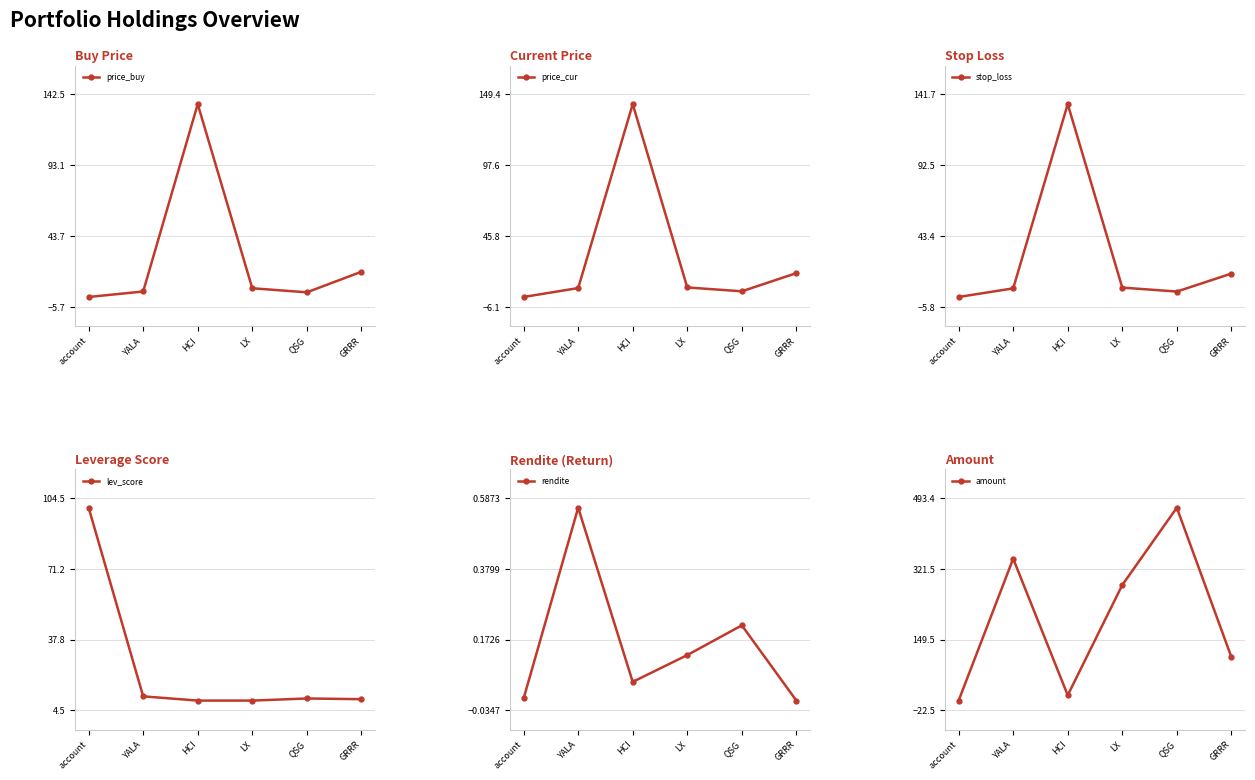

How many values in the stop_loss series are below 7?

3